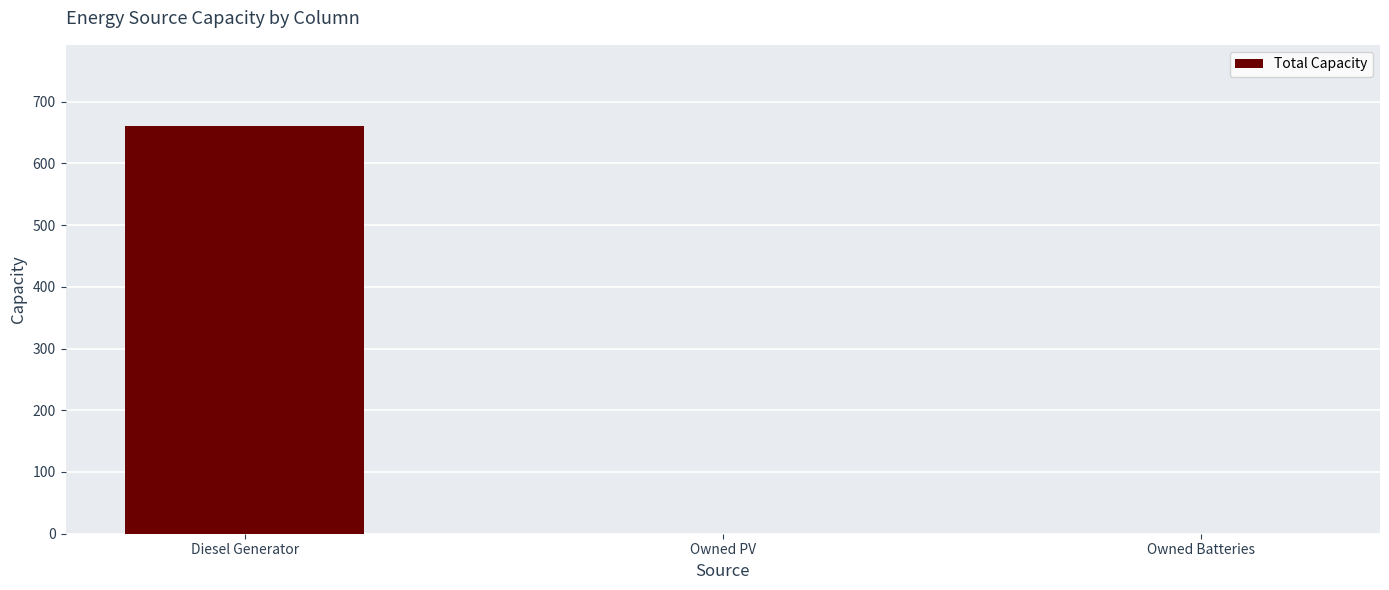

How many distinct data groups are displayed?

1